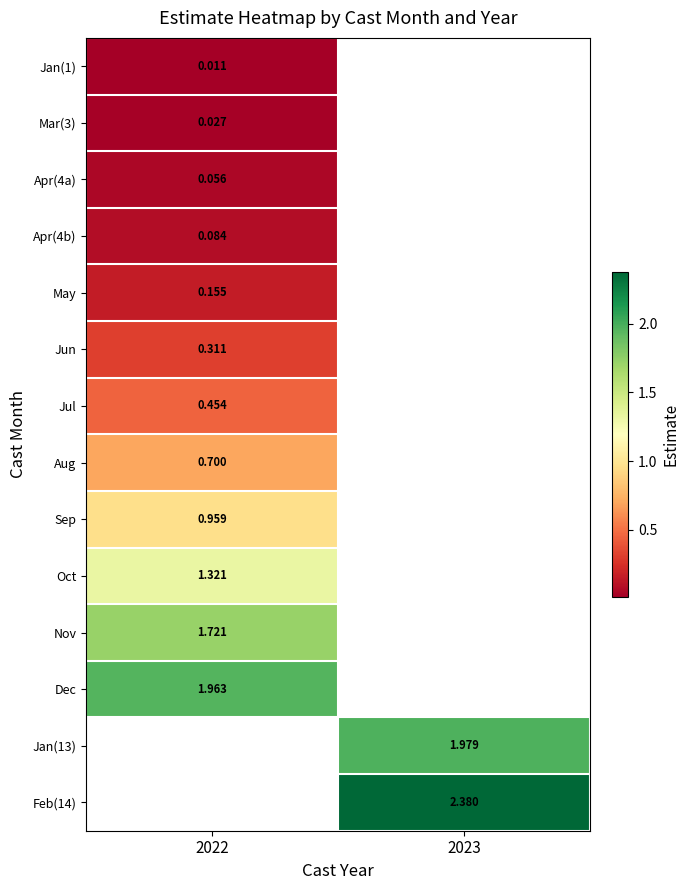

How many values in the Jan(13) series exceed 1?

1